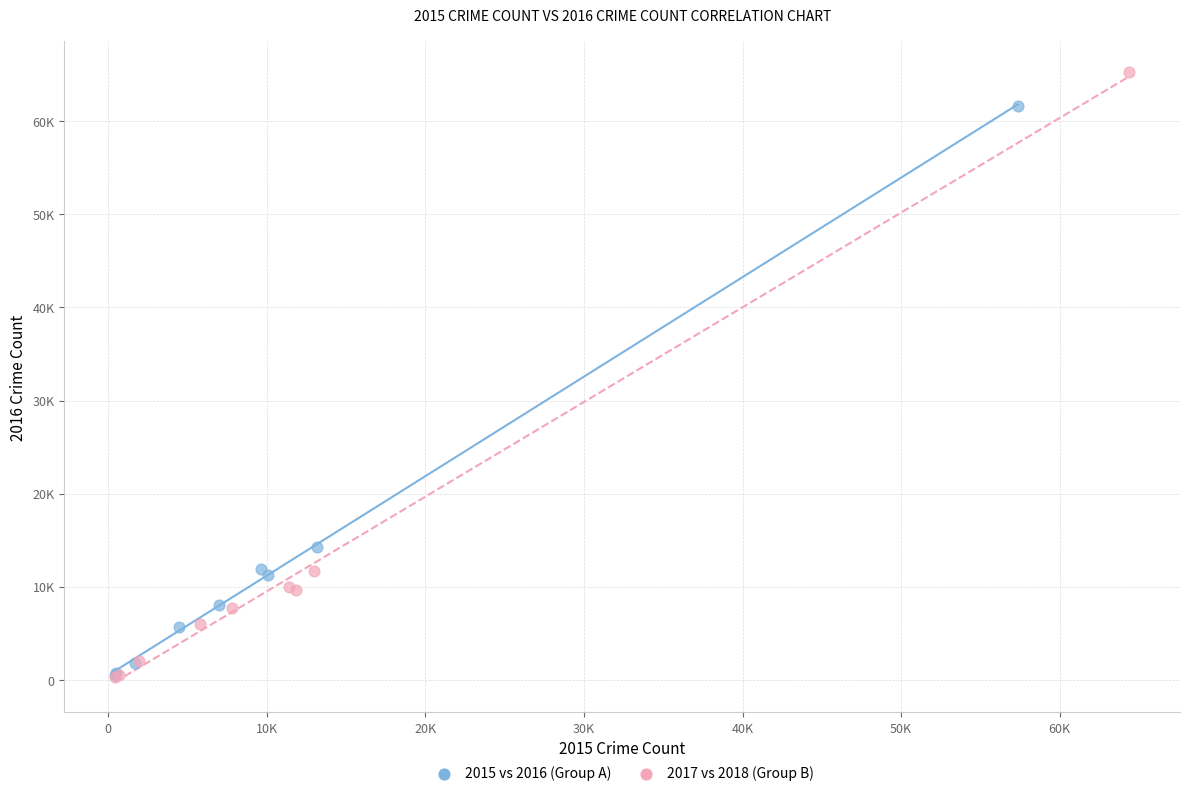

Which series has the largest Y range (max minus min)?

2017 vs 2018 (Group B)